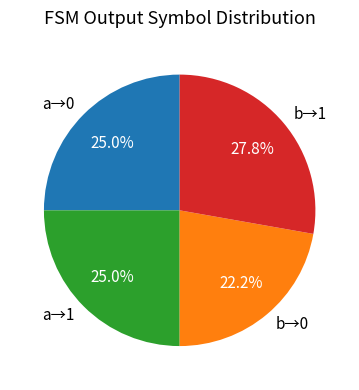

What is the smallest slice in the pie chart?

b→0